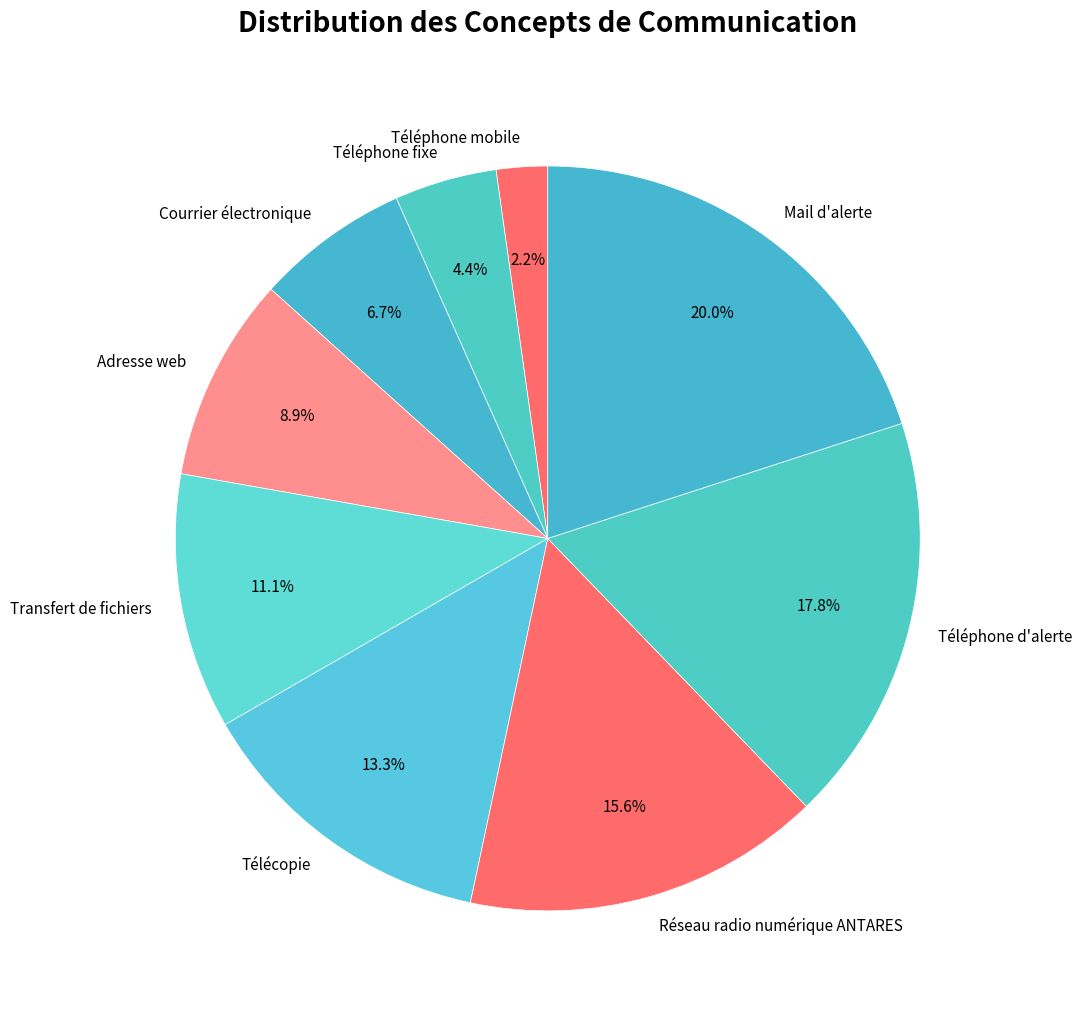

Rank the categories by value from lowest to highest.

Téléphone mobile, Téléphone fixe, Courrier électronique, Adresse web, Transfert de fichiers, Télécopie, Réseau radio numérique ANTARES, Téléphone d'alerte, Mail d'alerte